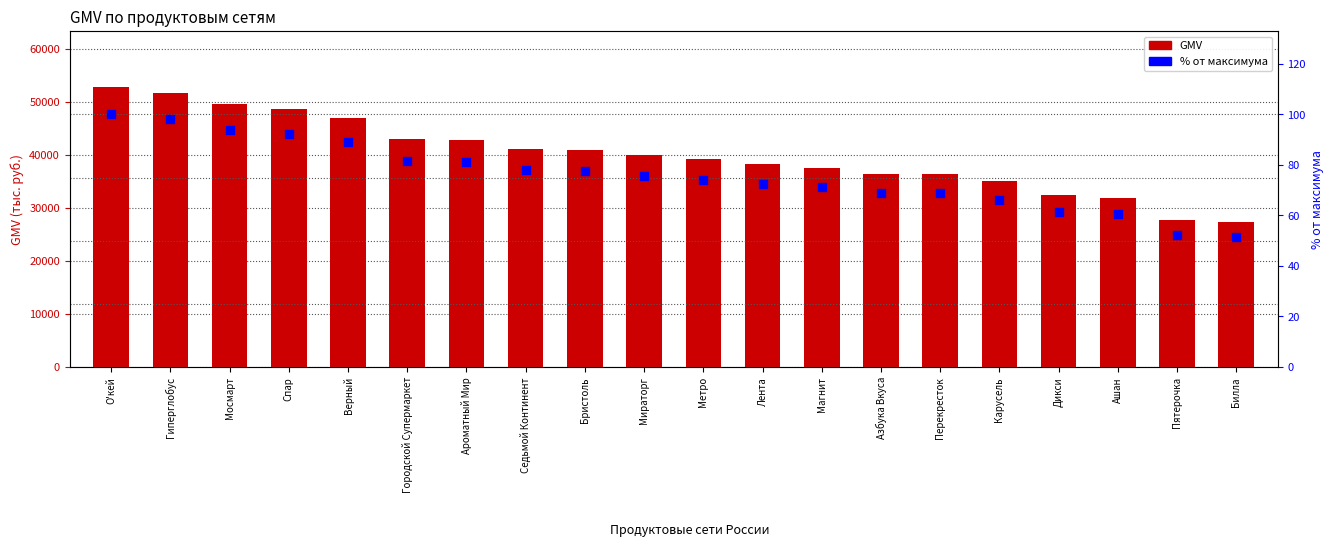

At how many categories does at least one series exceed 42800?

7